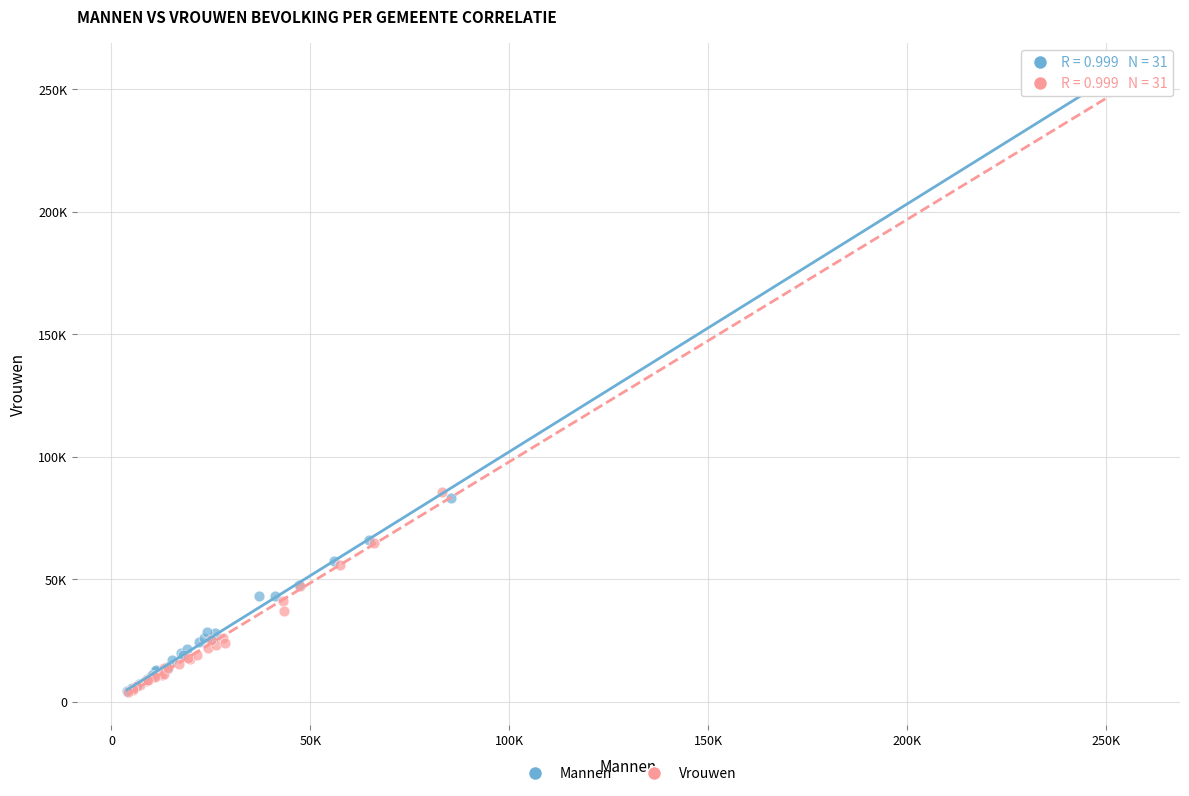

Which series contains the highest Y value?

Mannen